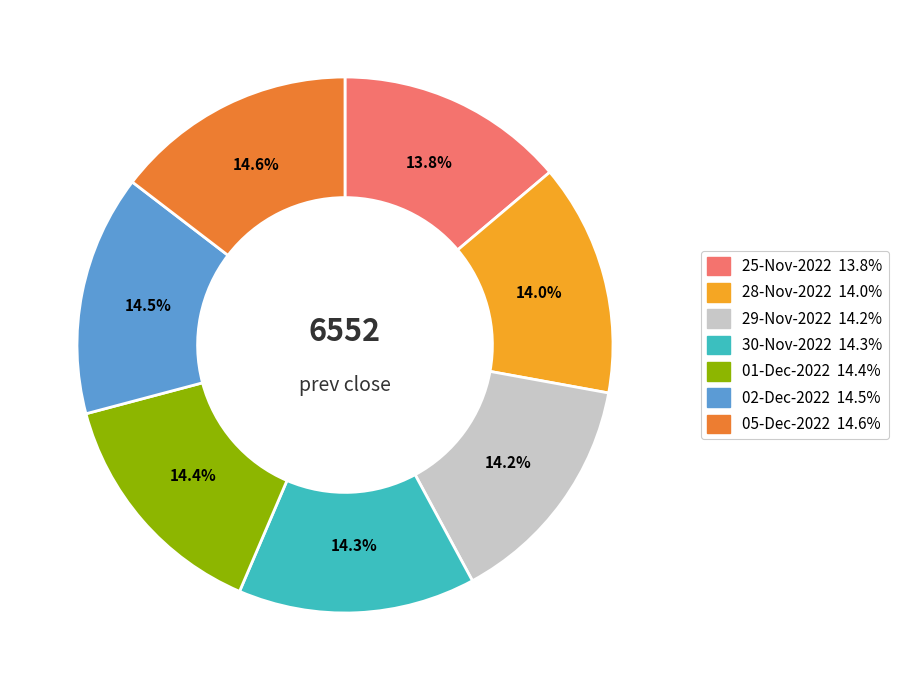

What percentage is the 01-Dec-2022 slice, to the nearest percent?

14%